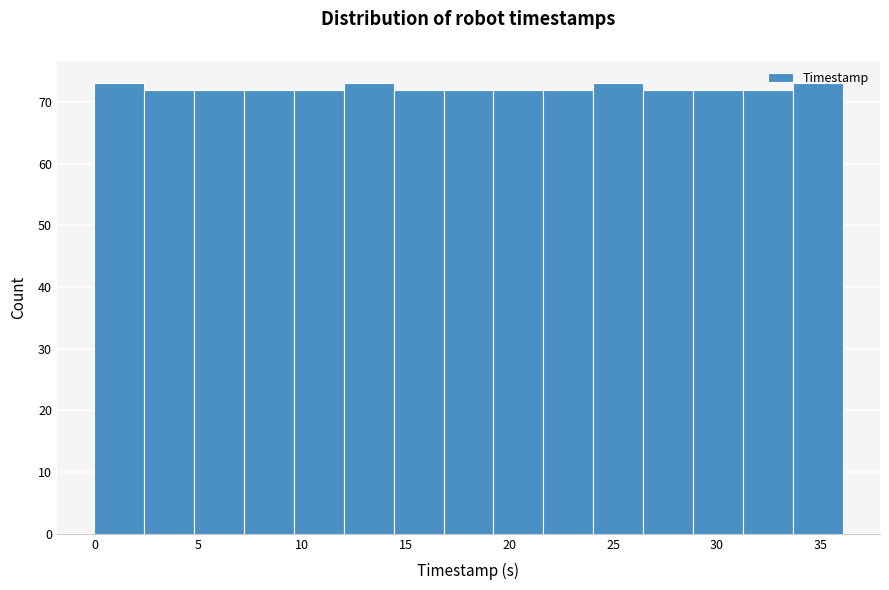

Reading left to right, transcribe this chart: for each bar, give the range it covers on the x-axis and its height. Neither the bar edges nor the heights are printed on the chart, so give them approximately, as read against the axes.

0.0 to 2.5: 73
2.5 to 5.0: 72
5.0 to 7.0: 72
7.0 to 9.5: 72
9.5 to 12.0: 72
12.0 to 14.5: 73
14.5 to 17.0: 72
17.0 to 19.0: 72
19.0 to 21.5: 72
21.5 to 24.0: 72
24.0 to 26.5: 73
26.5 to 29.0: 72
29.0 to 31.5: 72
31.5 to 33.5: 72
33.5 to 36.0: 73